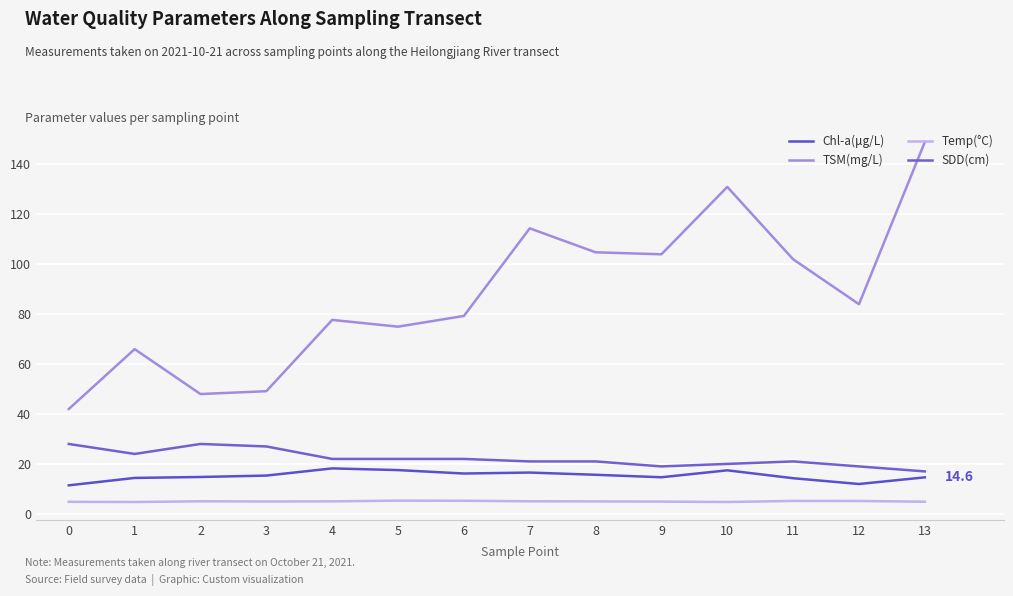

What is the sum of all TSM(mg/L) values?

1226.3